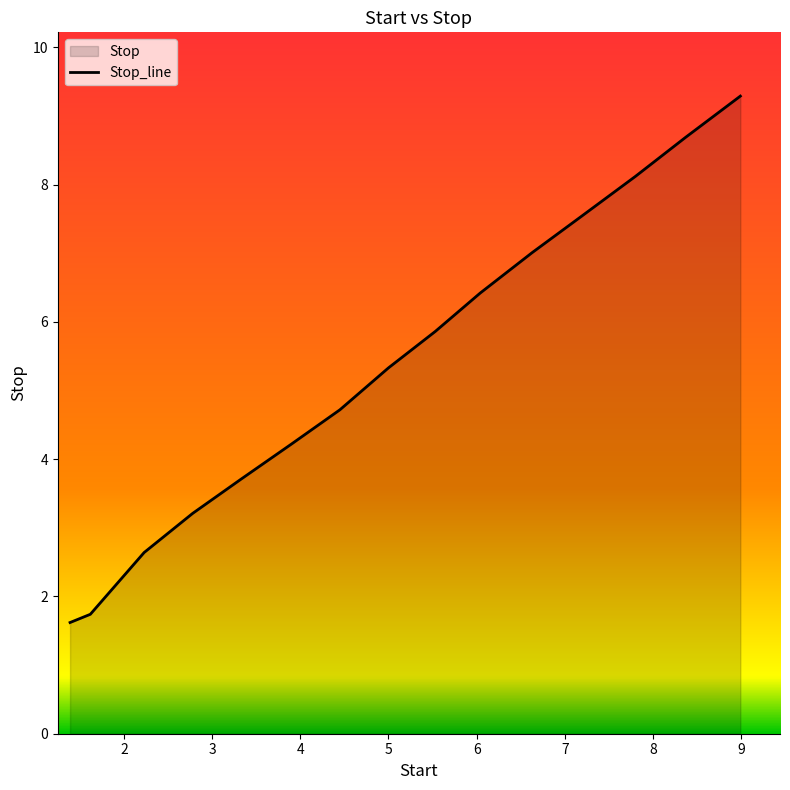

What is the greatest value displayed?

9.3